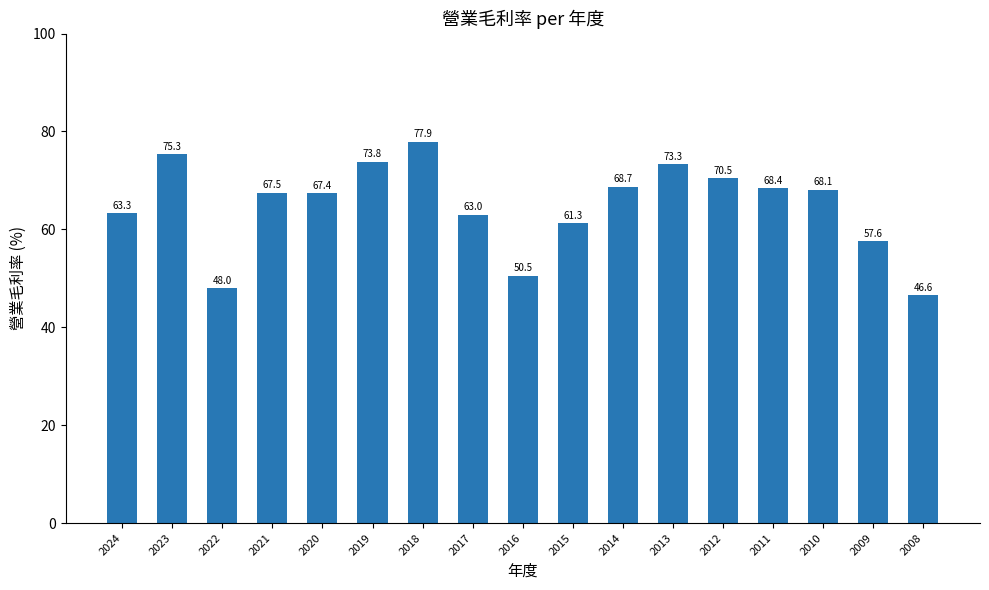

The chart shows a value of 94.6 at 2014. True or false?

False